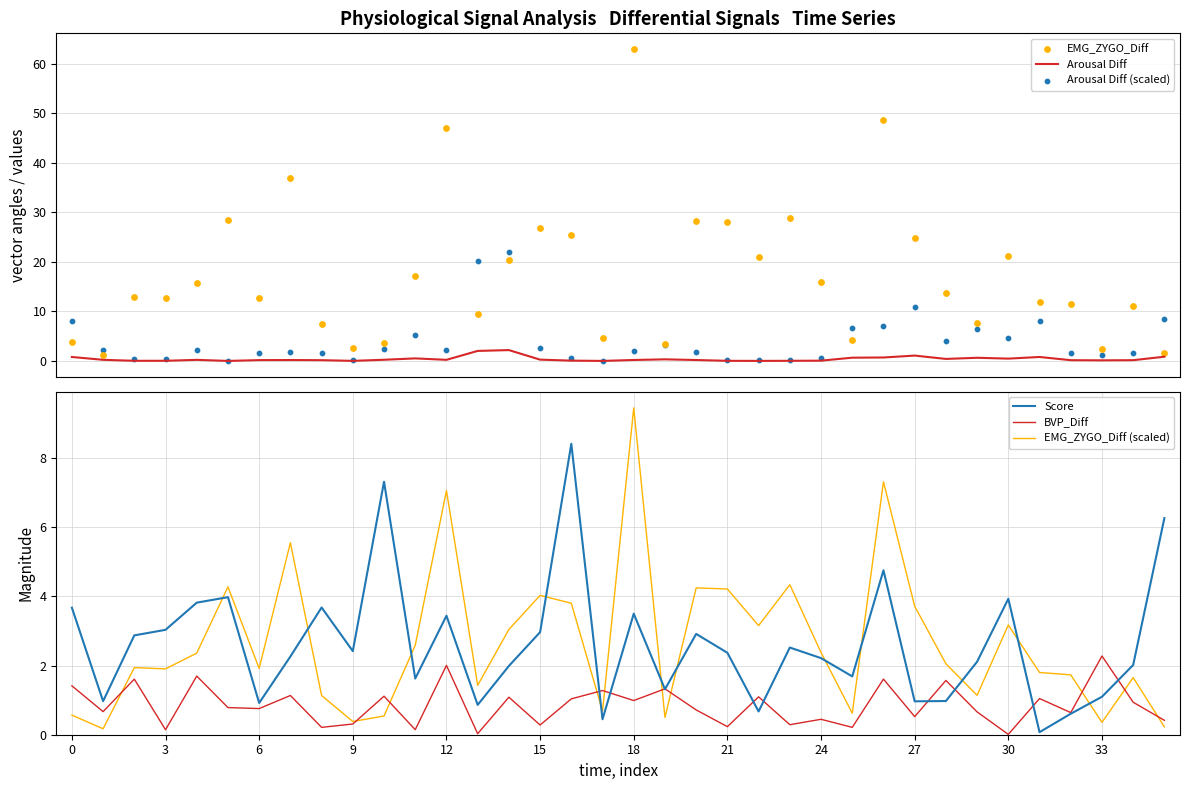

At which category is the sum across all series the highest?

18